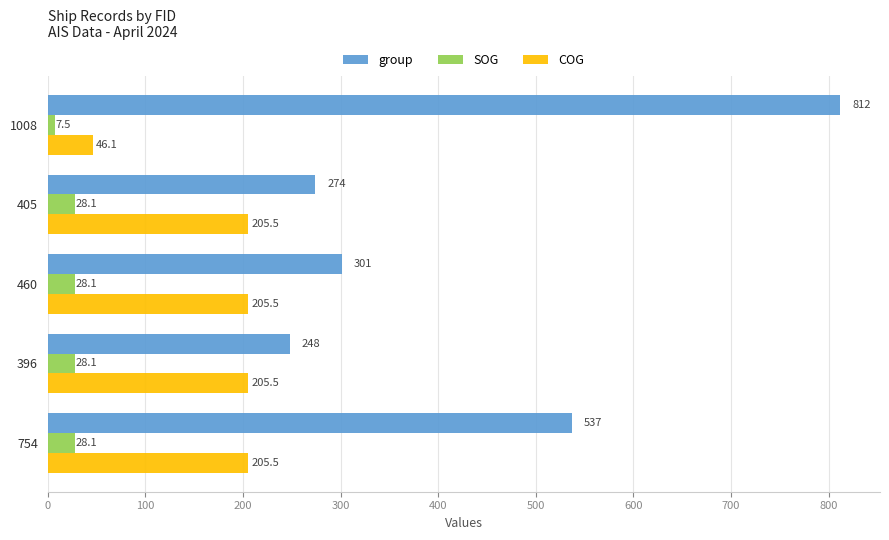

List the series in order of their peak value, lowest first.

SOG, COG, group